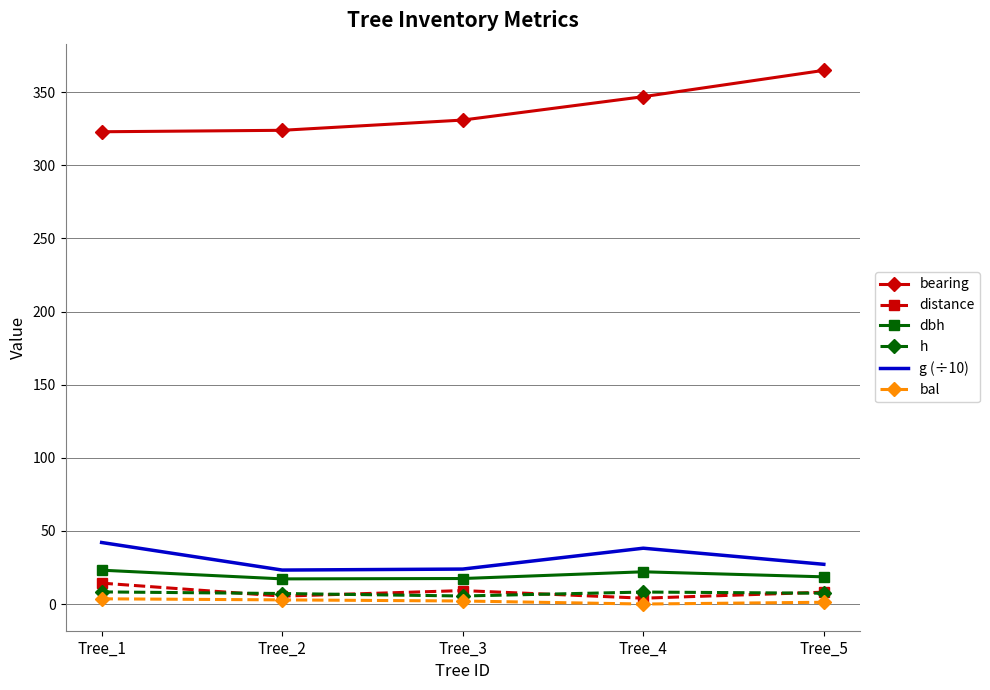

True or false: bearing and distance cross at least once.

False